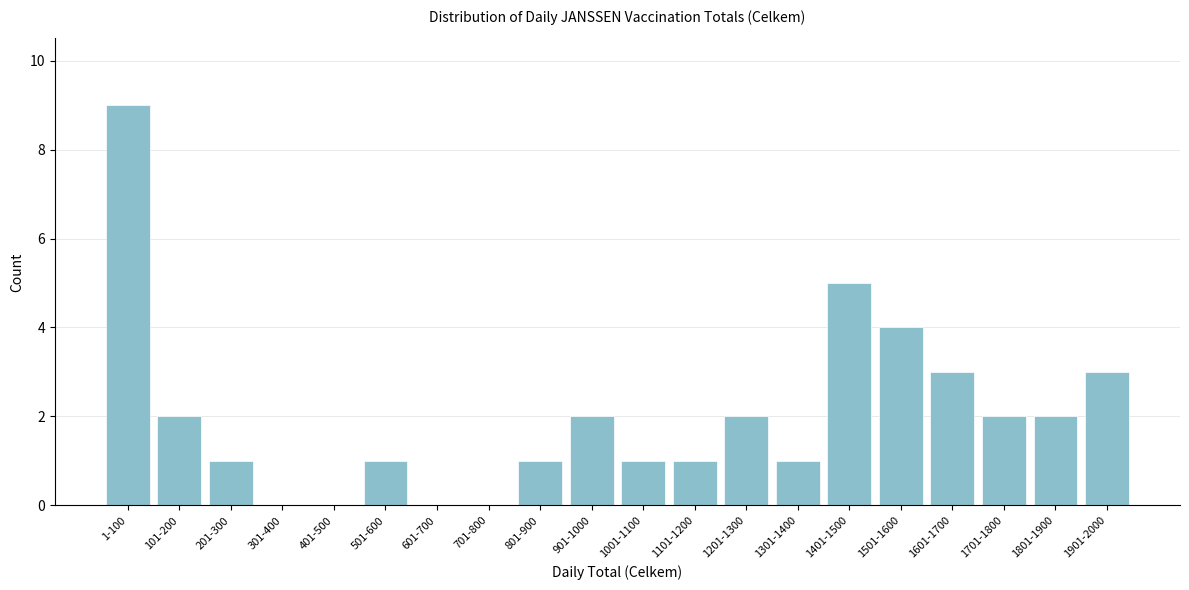

Reading left to right, what are all the values shown in this chart?

1-100=9	101-200=2	201-300=1	301-400=0	401-500=0	501-600=1	601-700=0	701-800=0	801-900=1	901-1000=2	1001-1100=1	1101-1200=1	1201-1300=2	1301-1400=1	1401-1500=5	1501-1600=4	1601-1700=3	1701-1800=2	1801-1900=2	1901-2000=3